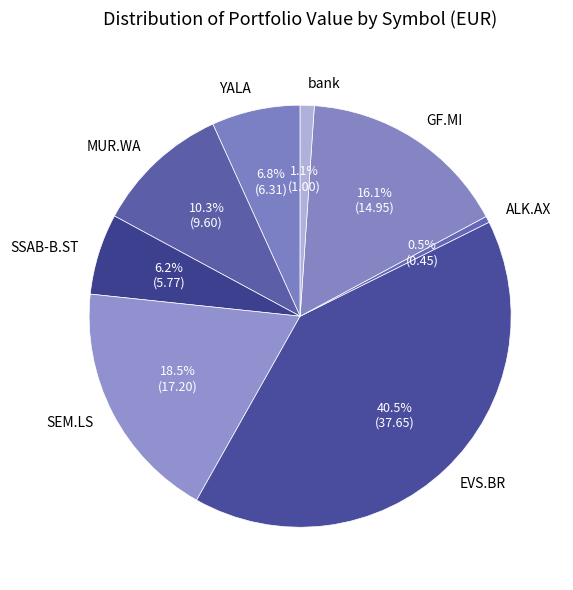

Is it true that bank is 1% of the pie?

True